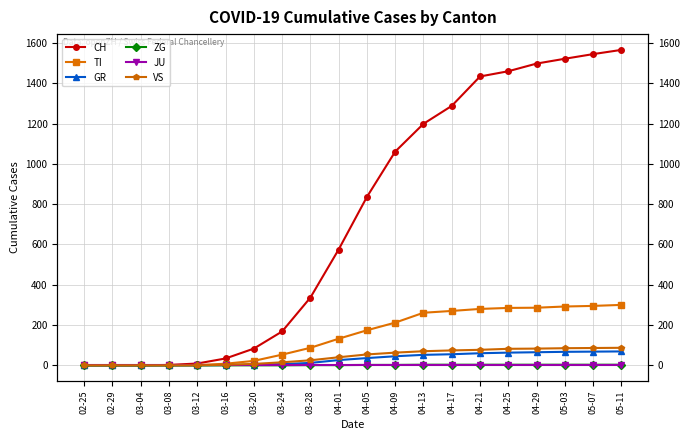

The ZG series shows 5 at 05-03. True or false?

False